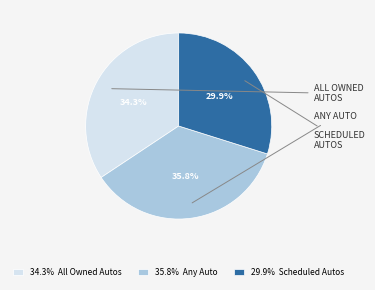

Is there any slice that represents more than half of the pie?

No